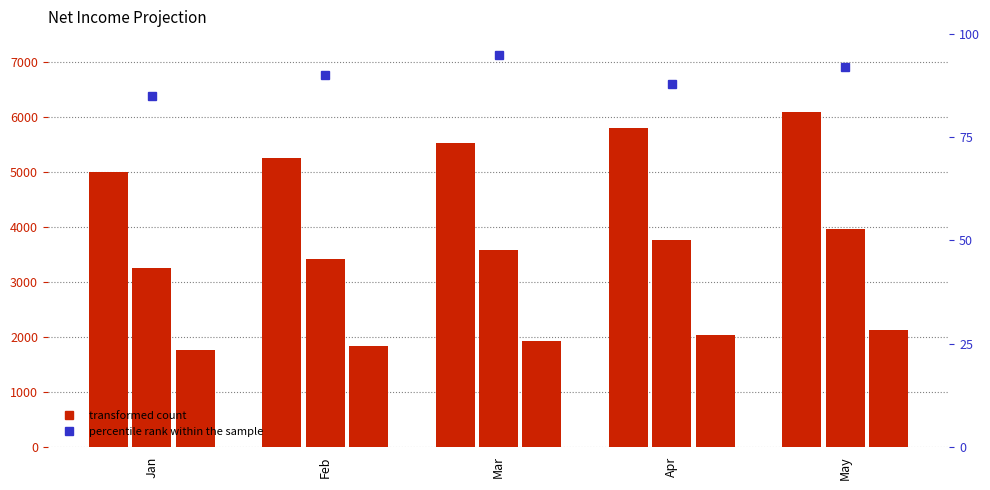

What is the value of the Expenses bar at the 3rd from the left?

3583.1